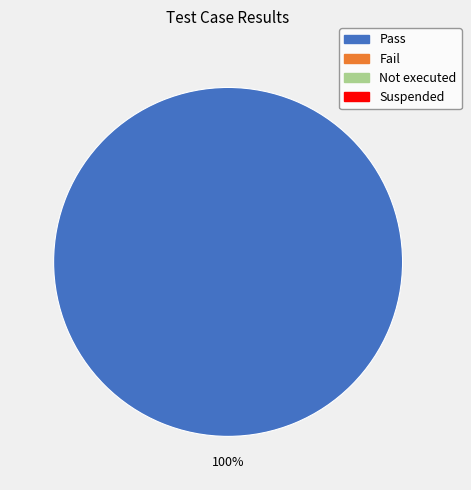

How many segments does this pie chart have?

1